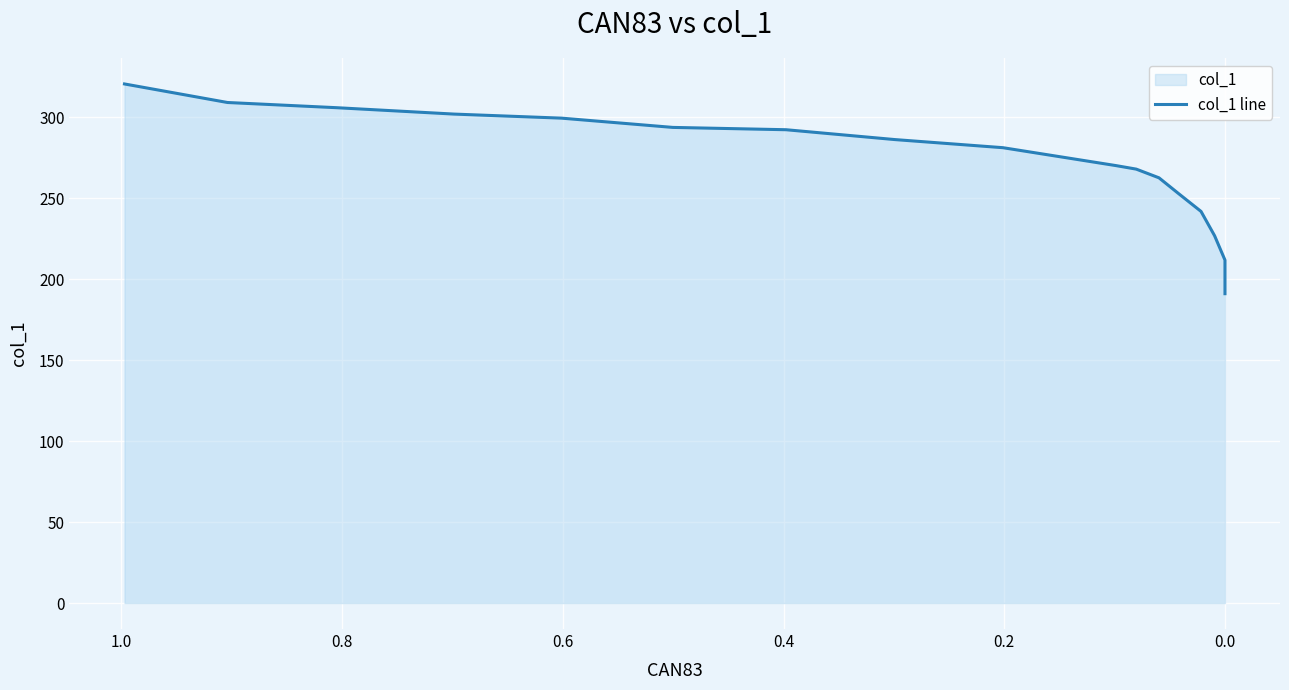

What is the value of the 17th point from the left?

191.0